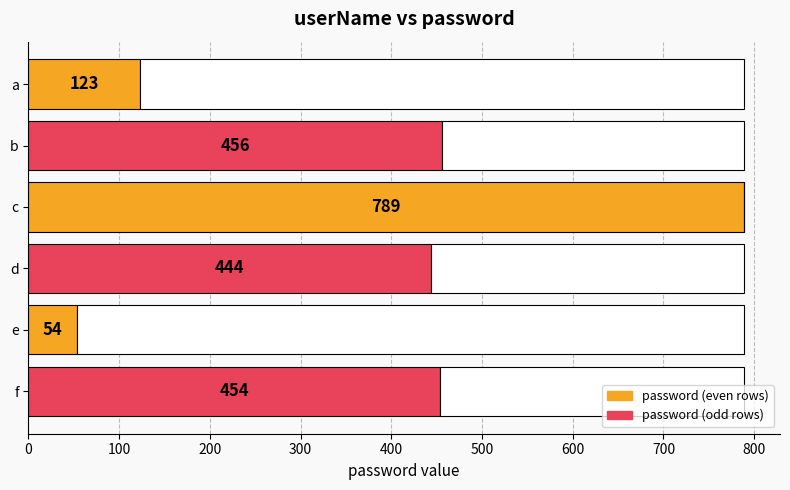

Reading left to right, what are all the values shown in this chart?

123	456	789	444	54	454